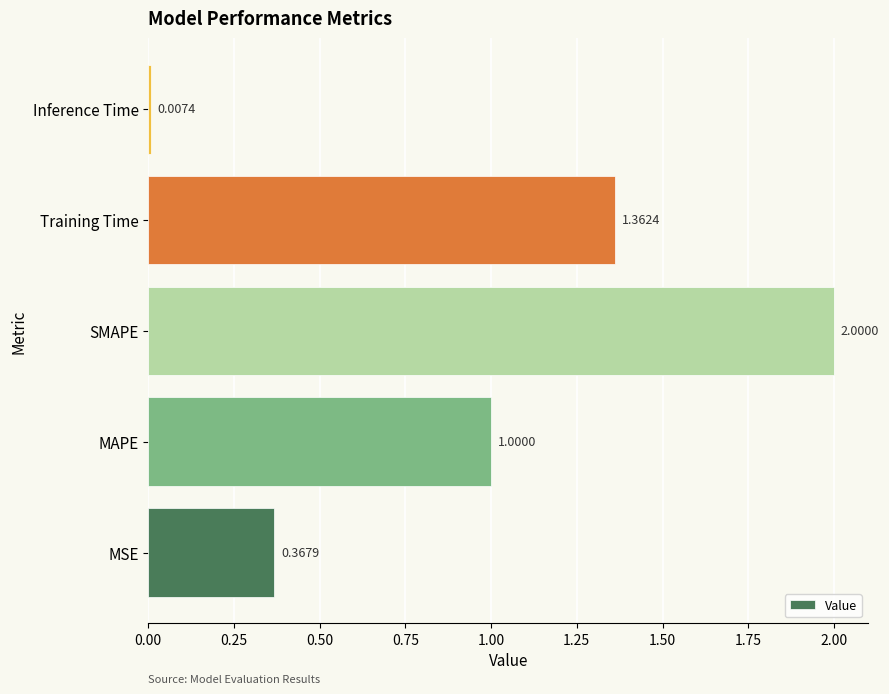

List the labels in order of value, largest first.

SMAPE, Training Time, MAPE, MSE, Inference Time